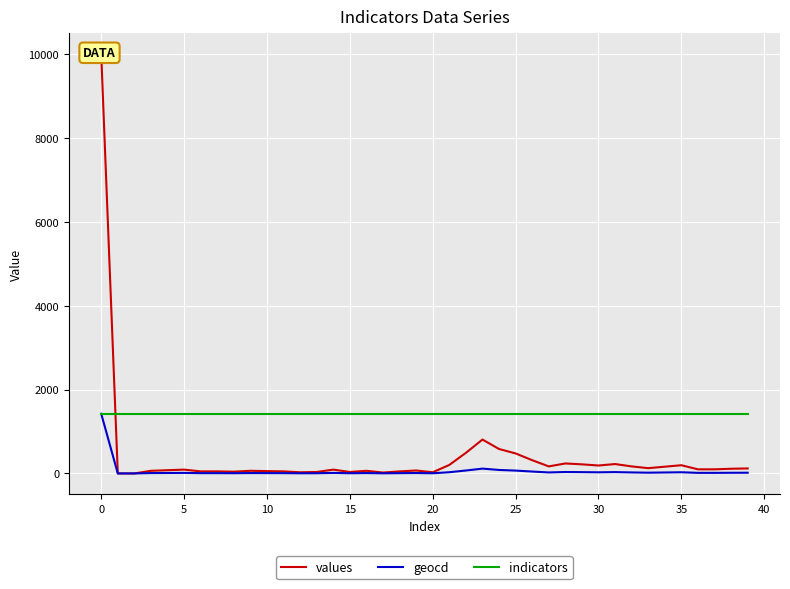

True or false: values has more than 0 points higher than both neighbors.

True